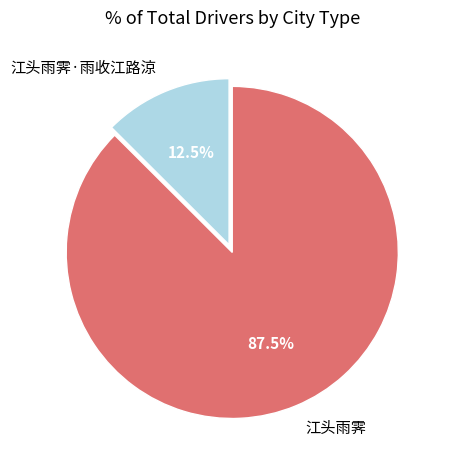

To the nearest percent, what is the average slice percentage?

50%